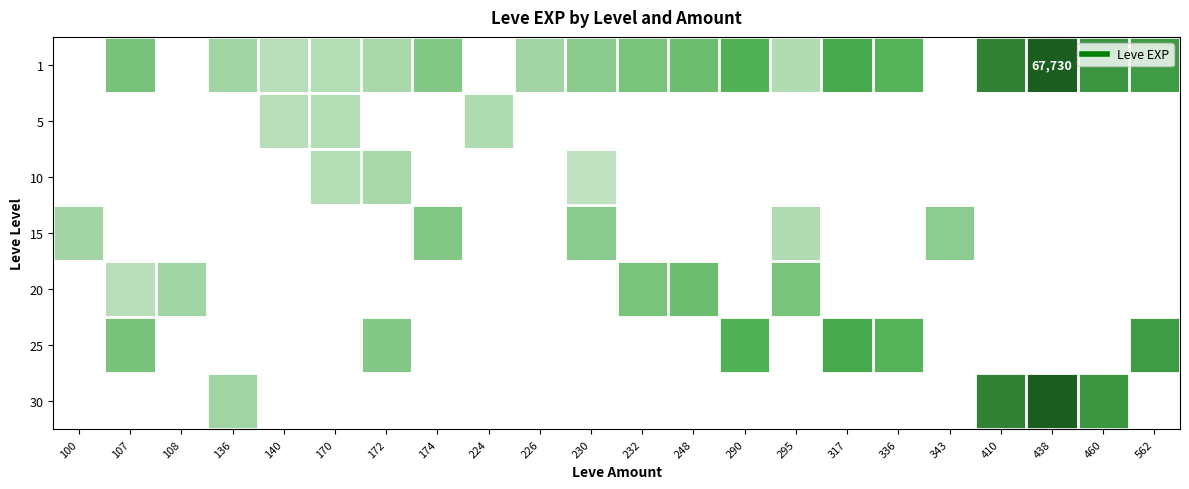

How many categories are shown in the chart?

22